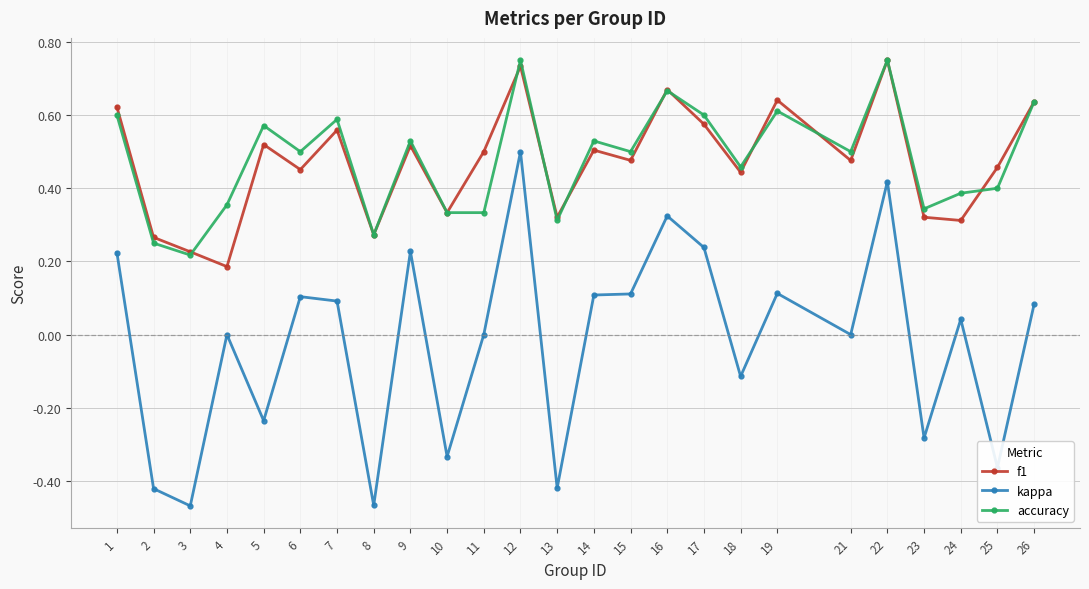

Is the value of f1 at 2 greater than the value of accuracy at 10?

No